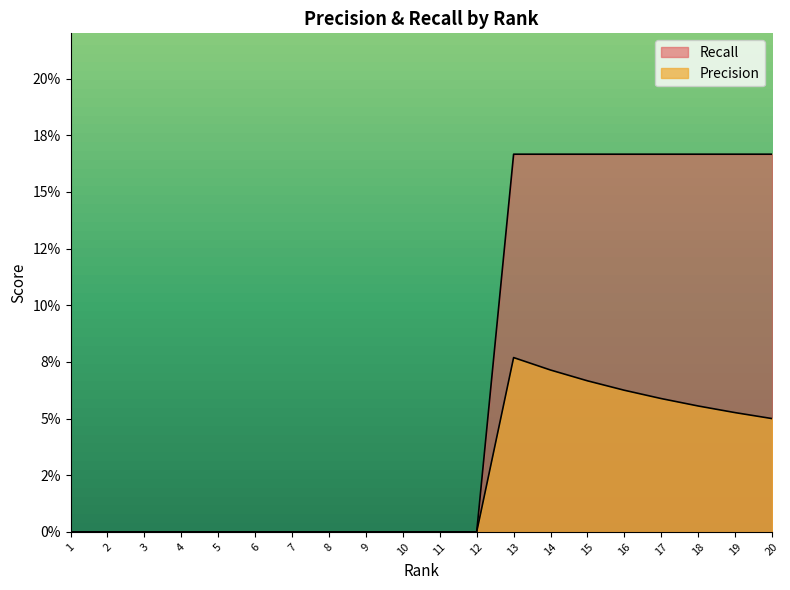

True or false: Precision and Recall cross at least once.

False